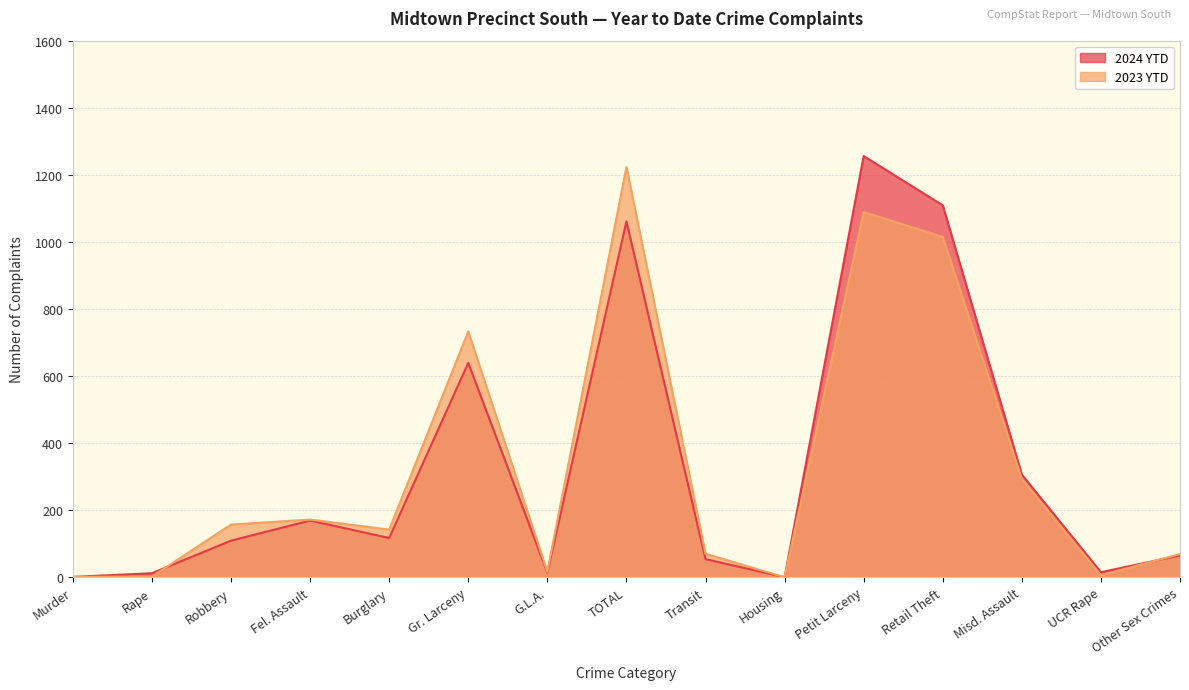

How many intersections are there between 2023 YTD and 2024 YTD?

2